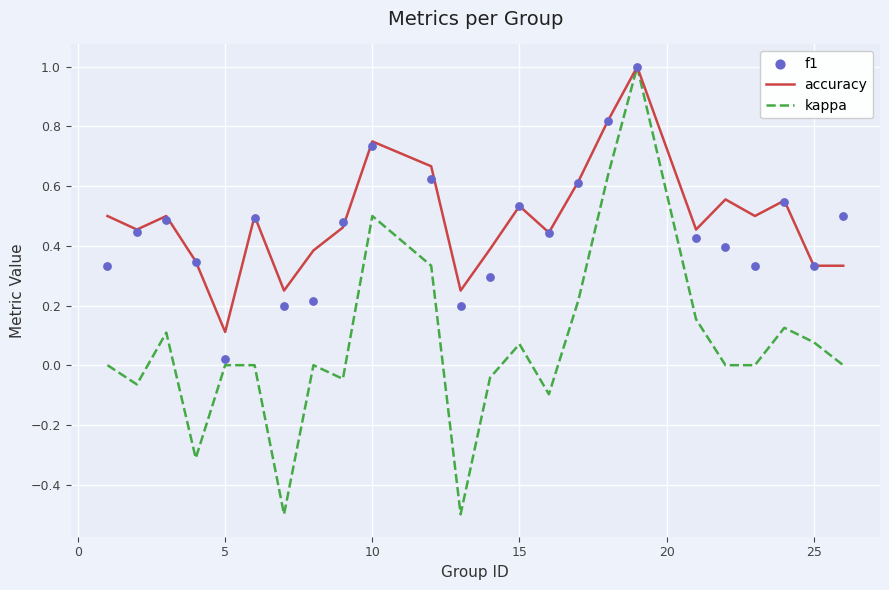

At how many categories does at least one series exceed 0?

24